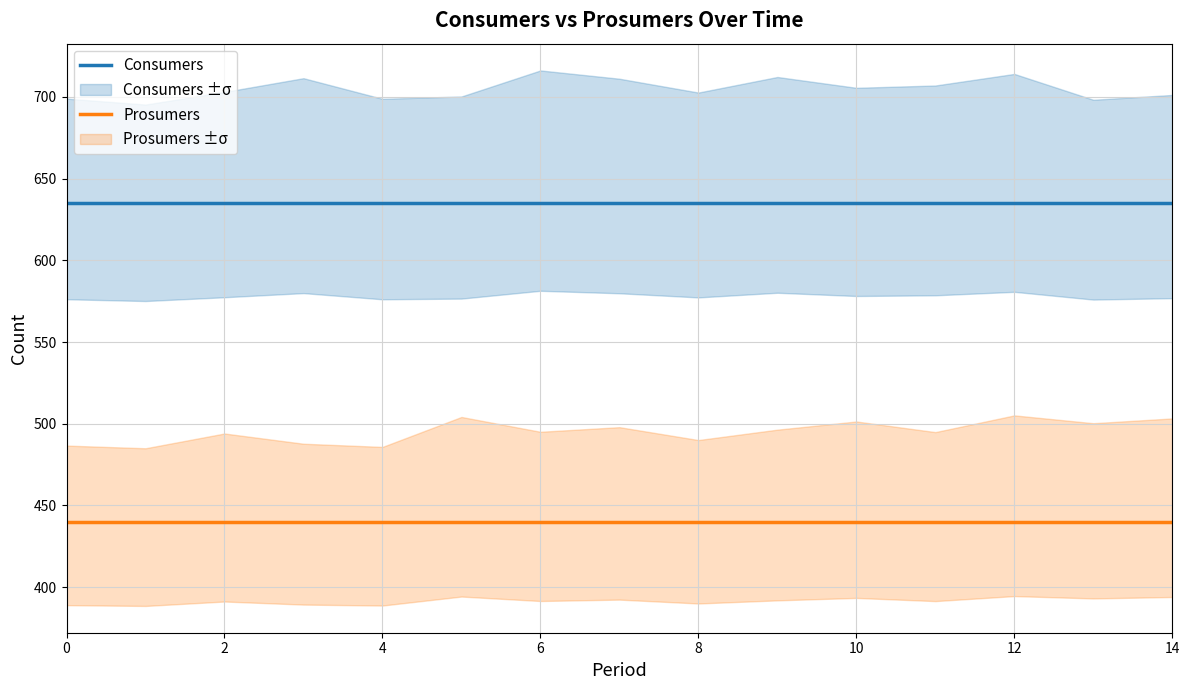

True or false: Prosumers and Consumers intersect in this chart.

False